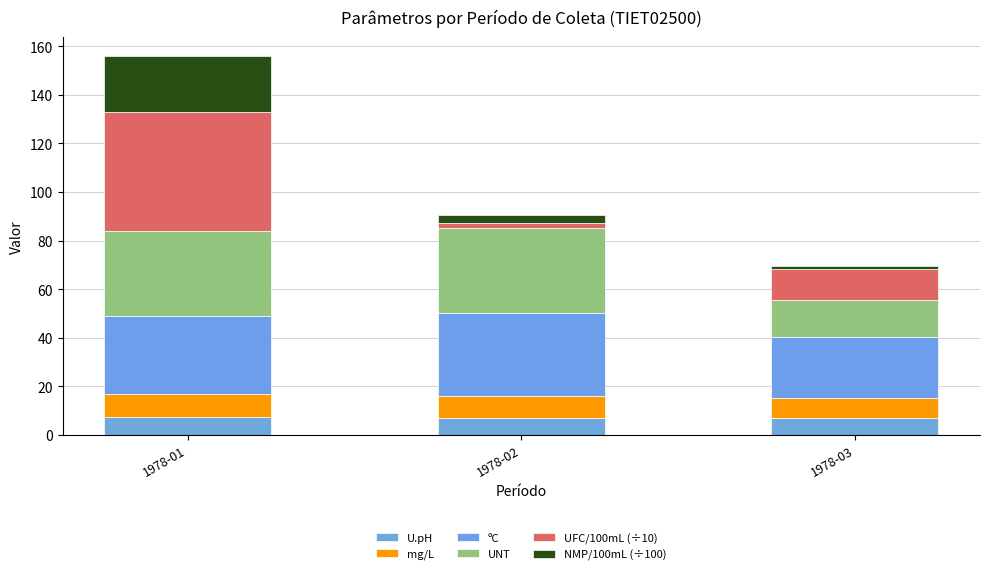

What is the sum of all mg/L values?

26.9